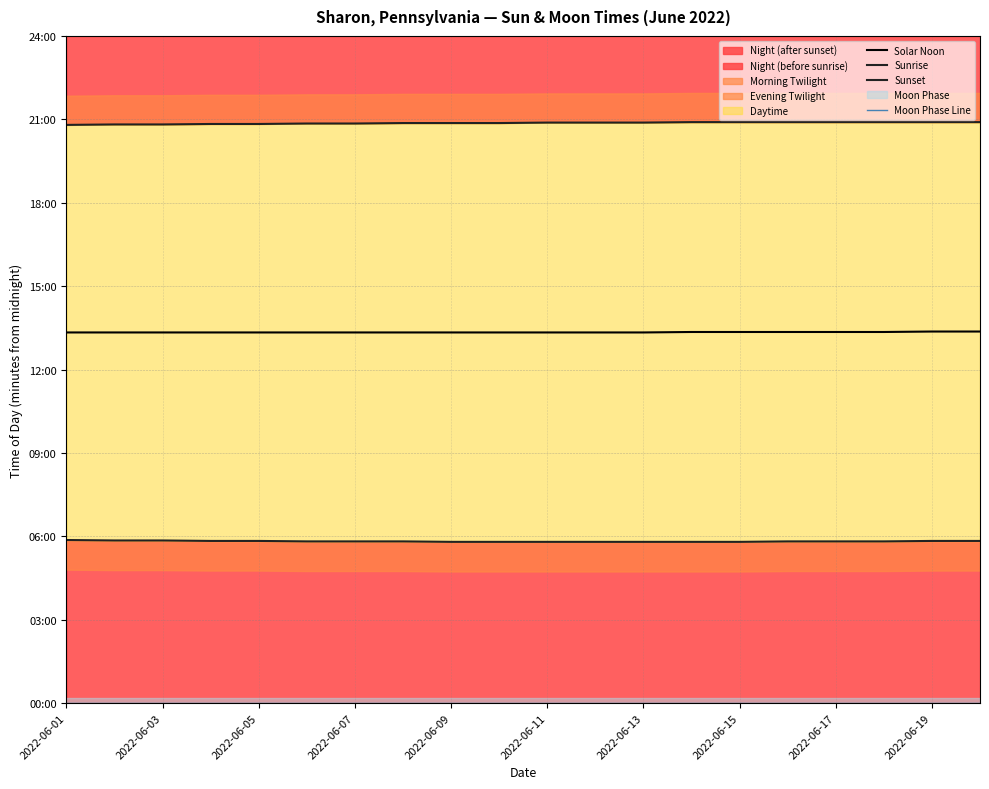

Is the value of Sunrise at 2022-06-15 greater than the value of Solar Noon at 2022-06-11?

No